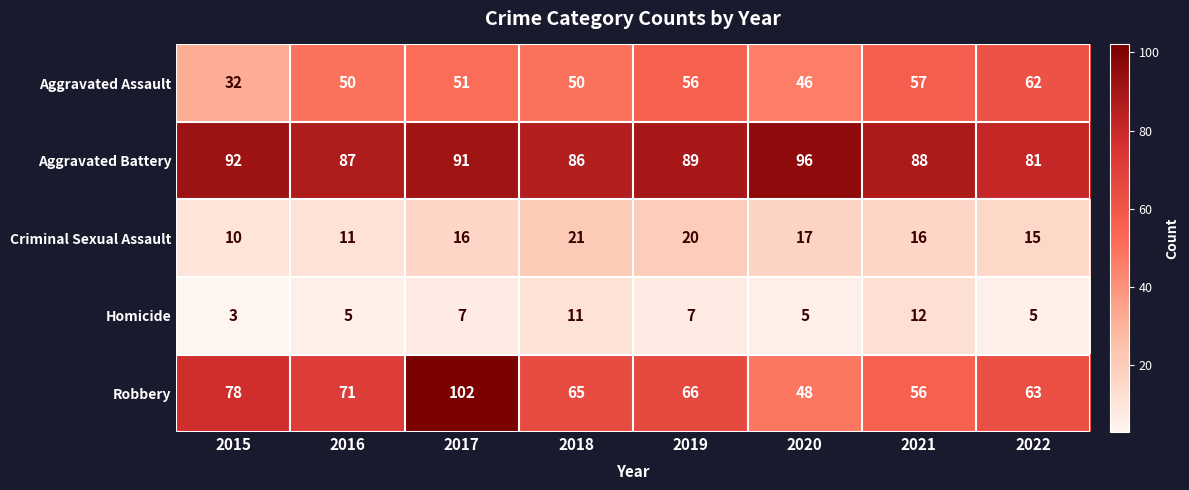

At how many categories does at least one series exceed 35?

8